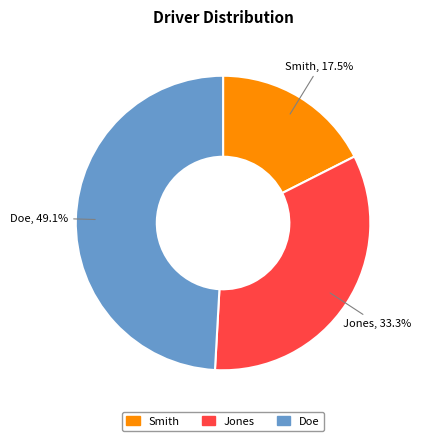

Is there a majority slice in this chart?

No